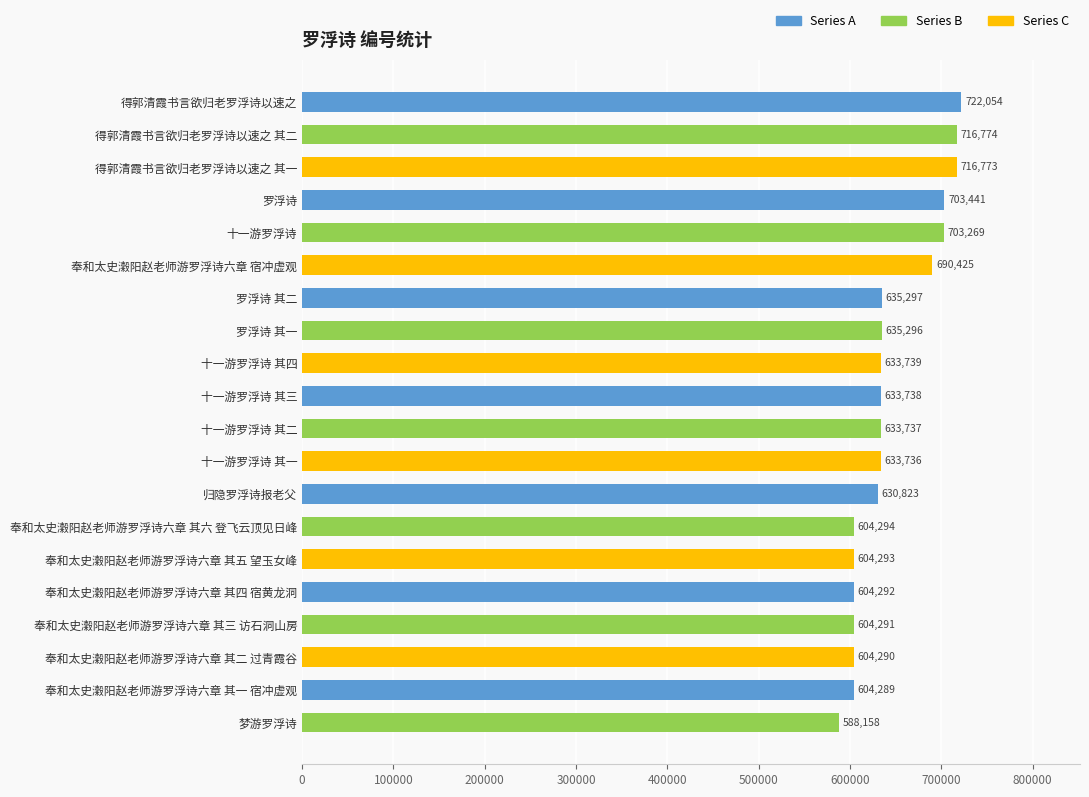

Rank the categories by value from highest to lowest.

得郭清霞书言欲归老罗浮诗以速之, 得郭清霞书言欲归老罗浮诗以速之 其二, 得郭清霞书言欲归老罗浮诗以速之 其一, 罗浮诗, 十一游罗浮诗, 奉和太史瀔阳赵老师游罗浮诗六章 宿冲虚观, 罗浮诗 其二, 罗浮诗 其一, 十一游罗浮诗 其四, 十一游罗浮诗 其三, 十一游罗浮诗 其二, 十一游罗浮诗 其一, 归隐罗浮诗报老父, 奉和太史瀔阳赵老师游罗浮诗六章 其六 登飞云顶见日峰, 奉和太史瀔阳赵老师游罗浮诗六章 其五 望玉女峰, 奉和太史瀔阳赵老师游罗浮诗六章 其四 宿黄龙洞, 奉和太史瀔阳赵老师游罗浮诗六章 其三 访石洞山房, 奉和太史瀔阳赵老师游罗浮诗六章 其二 过青霞谷, 奉和太史瀔阳赵老师游罗浮诗六章 其一 宿冲虚观, 梦游罗浮诗